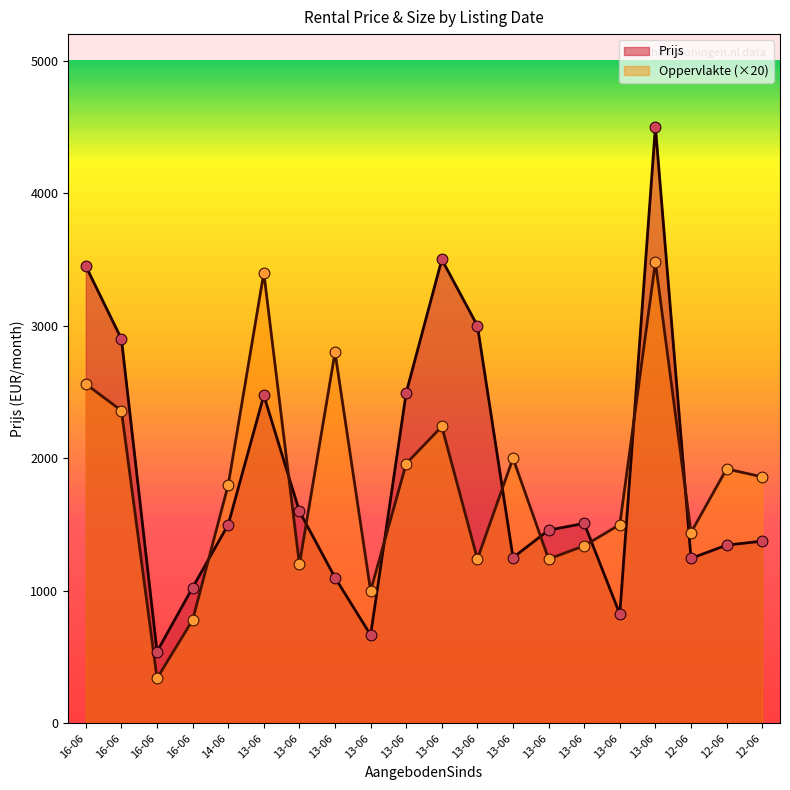

Which series has the largest total across all categories?

Prijs